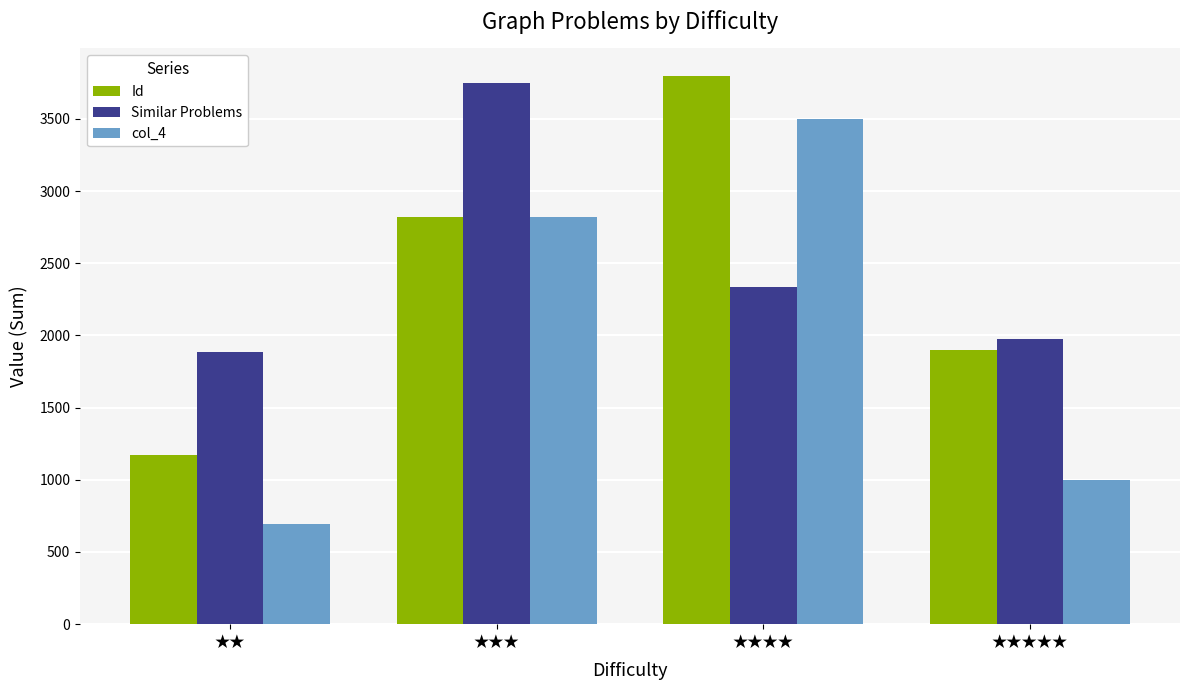

Reading left to right, what are all the values shown in this chart?

Id: ★★=1174	★★★=2821	★★★★=3798	★★★★★=1902
Similar Problems: ★★=1887	★★★=3750	★★★★=2336	★★★★★=1976
col_4: ★★=695	★★★=2817	★★★★=3499	★★★★★=996